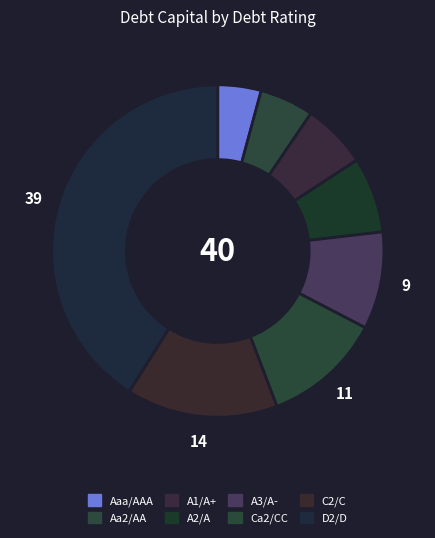

Which has a higher value, D2/D or C2/C?

D2/D